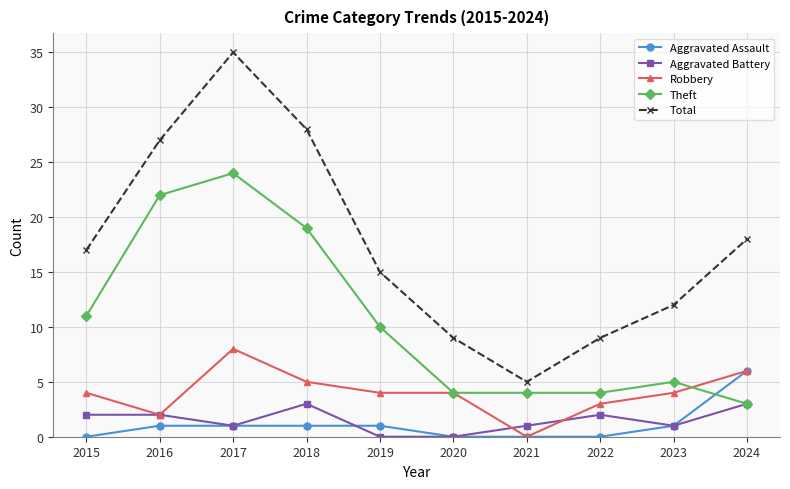

How many series are shown in this chart?

5